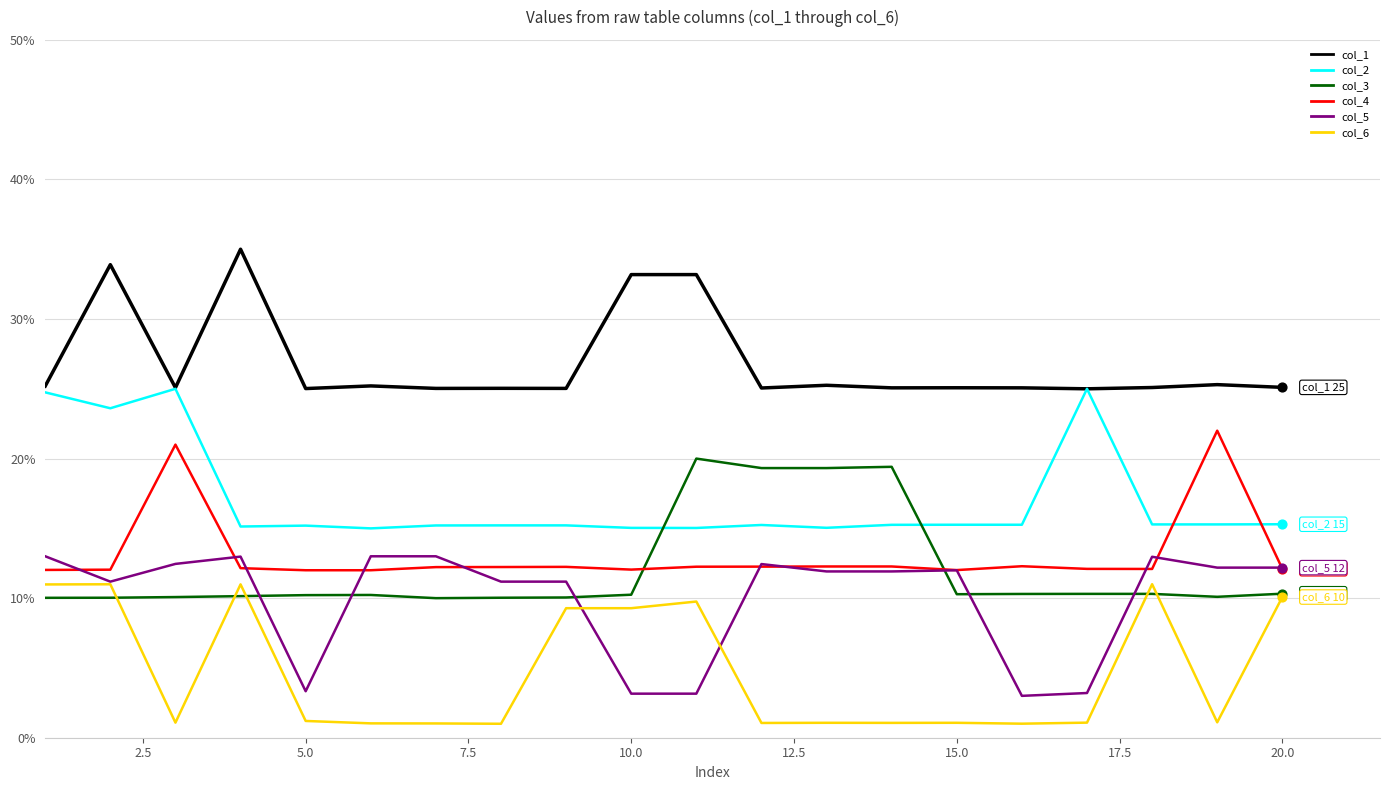

What are all the series names shown in the legend?

col_1, col_2, col_3, col_4, col_5, col_6